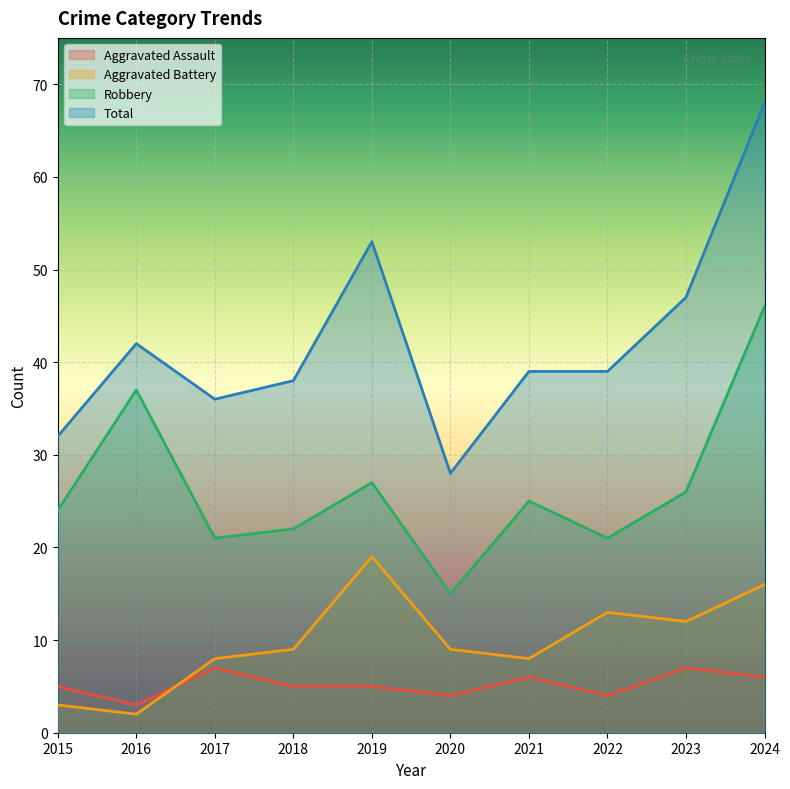

Is it true that Aggravated Battery equals 31 at 2019?

False